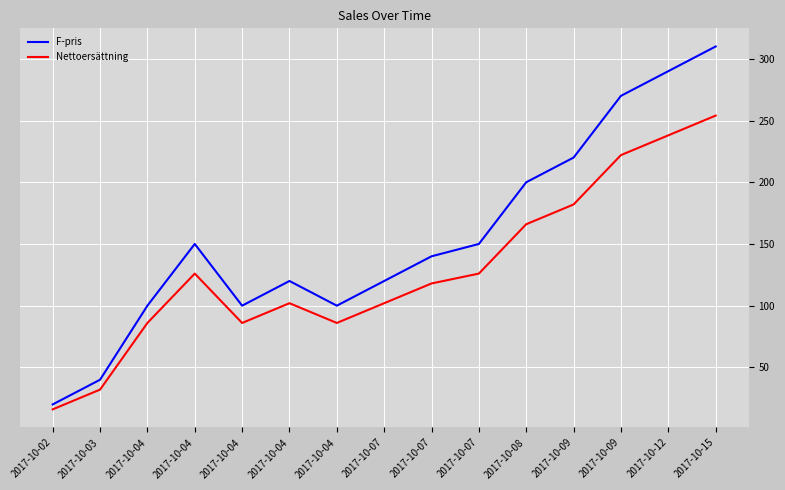

List the labels in order of Nettoersättning value, smallest first.

2017-10-02, 2017-10-03, 2017-10-04, 2017-10-04, 2017-10-04, 2017-10-04, 2017-10-07, 2017-10-07, 2017-10-04, 2017-10-07, 2017-10-08, 2017-10-09, 2017-10-09, 2017-10-12, 2017-10-15